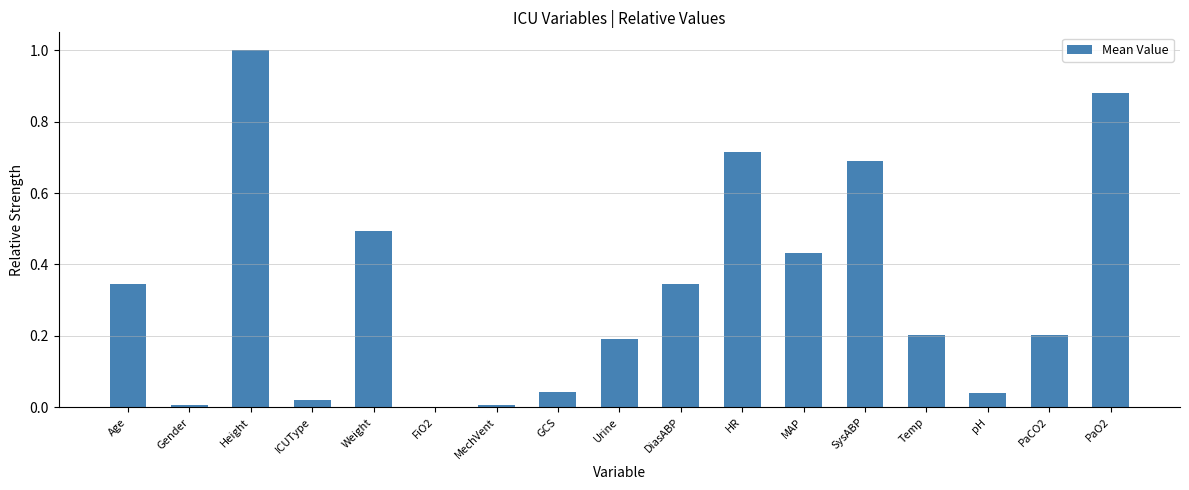

Between Weight and DiasABP, which is larger?

Weight